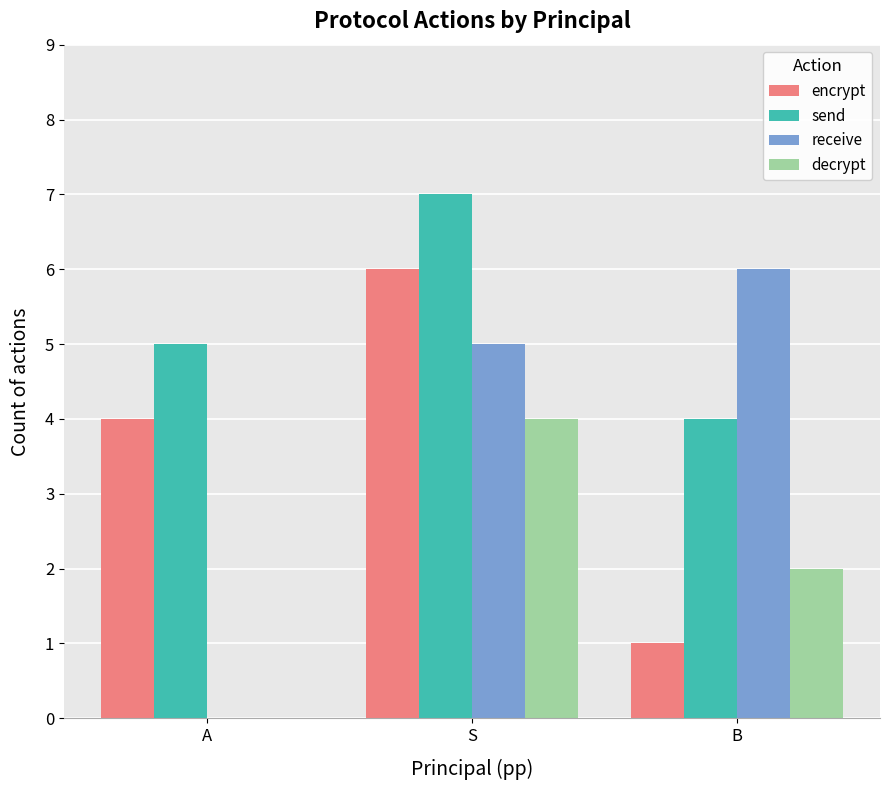

What is the difference between the decrypt values at B and S?

2